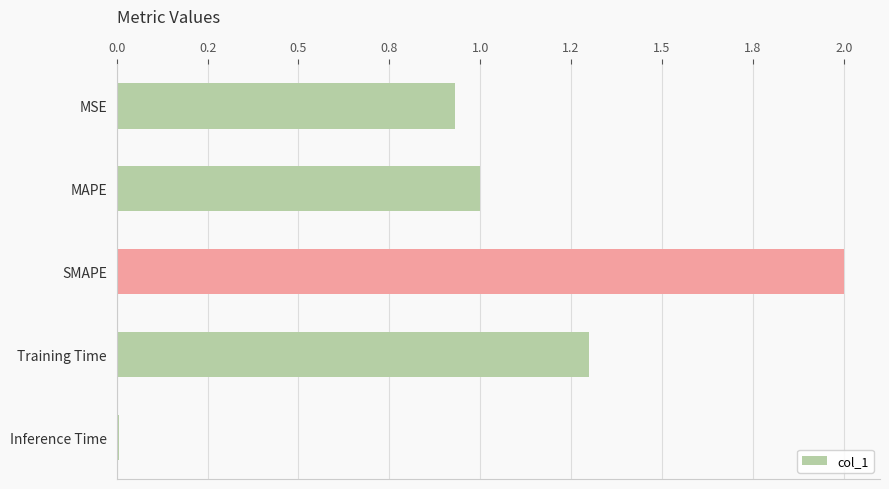

How many bars are there in total?

5